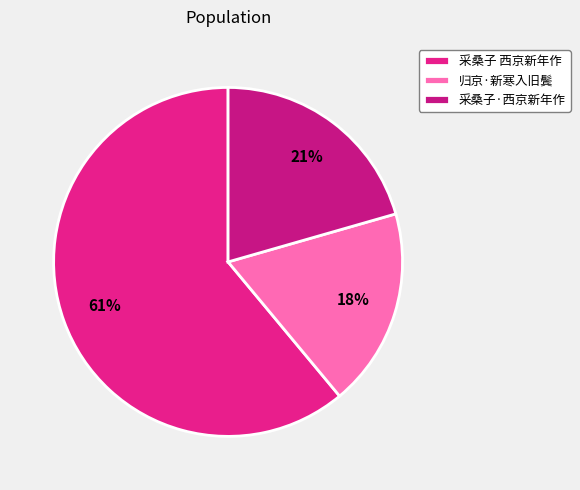

Combined, do 采桑子·西京新年作 and 采桑子 西京新年作 account for over 50%?

Yes